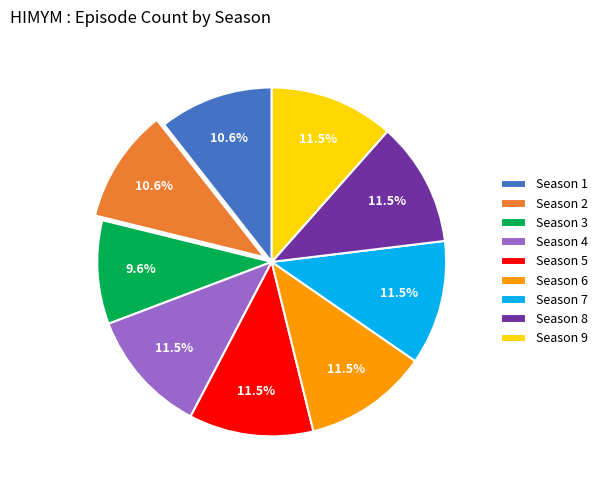

What portion of the pie excludes Season 5?

88.5%